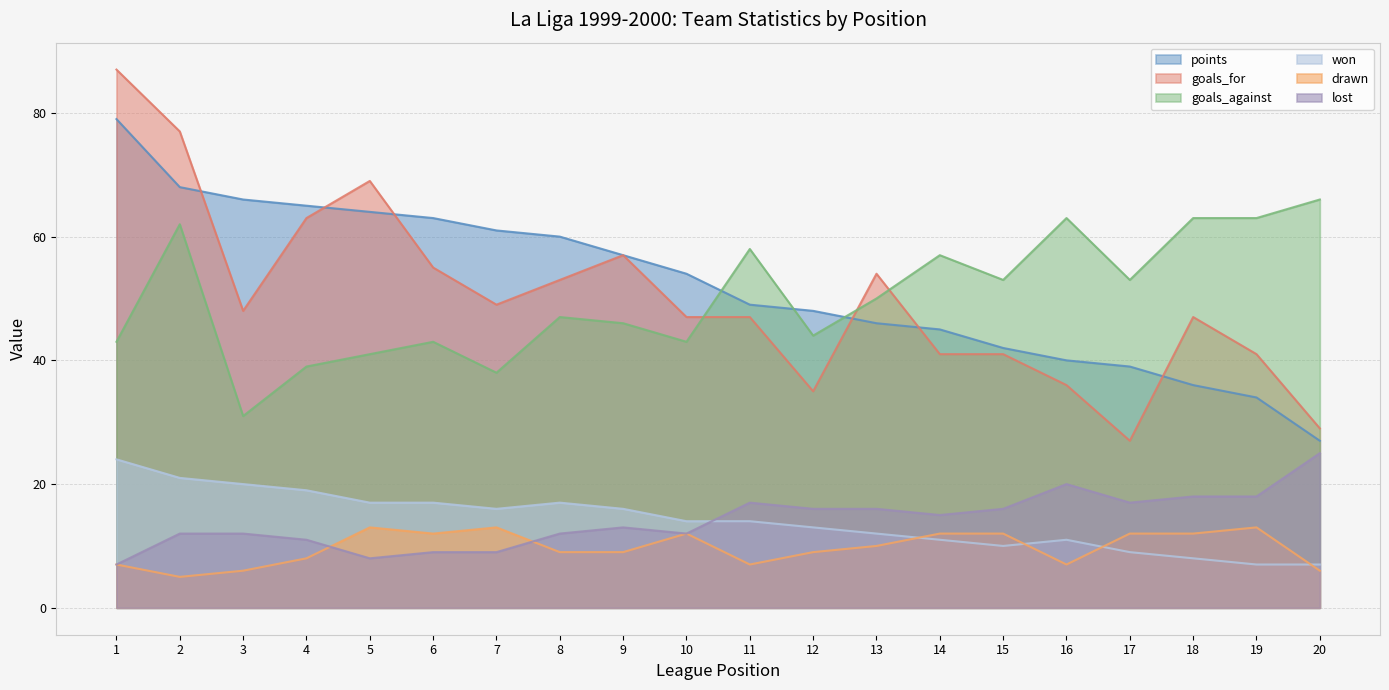

True or false: won has more than 1 points higher than both neighbors.

True